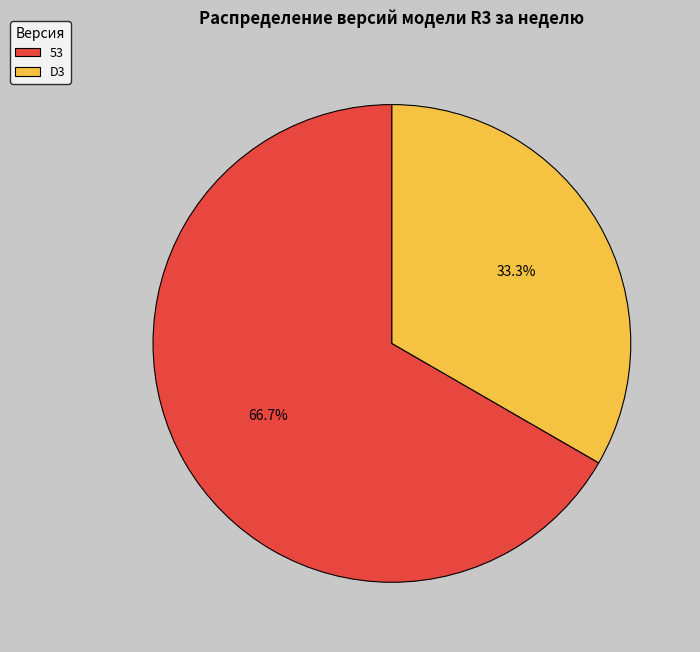

True or false: 53 accounts for 67% of the total.

True